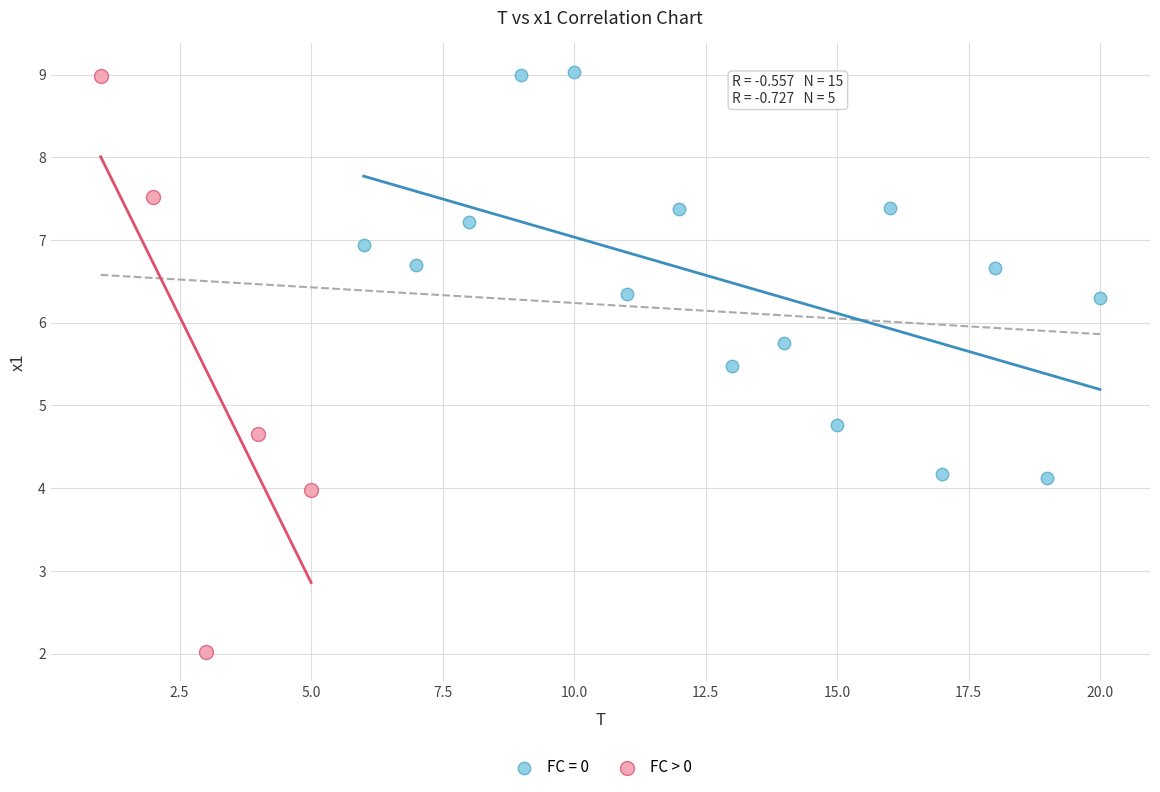

Which series has the largest Y range (max minus min)?

FC > 0